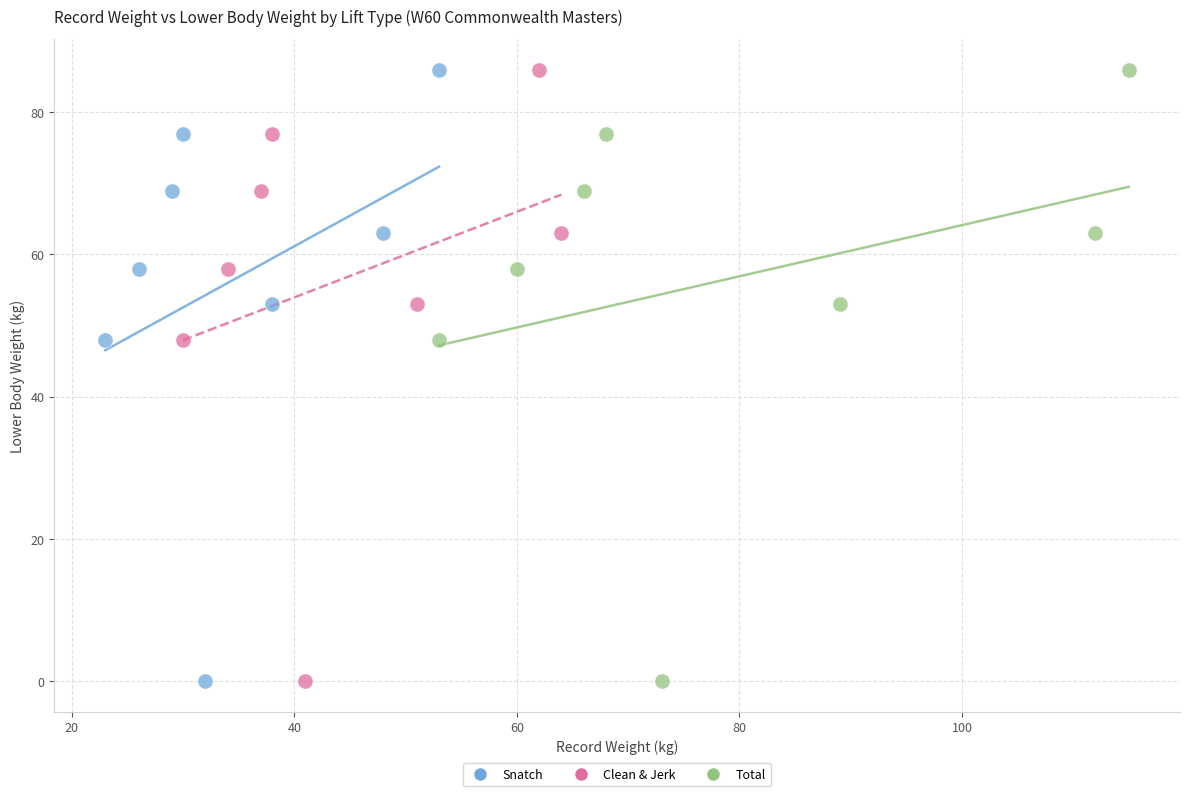

What are all the series names shown in the legend?

Snatch, Clean & Jerk, Total